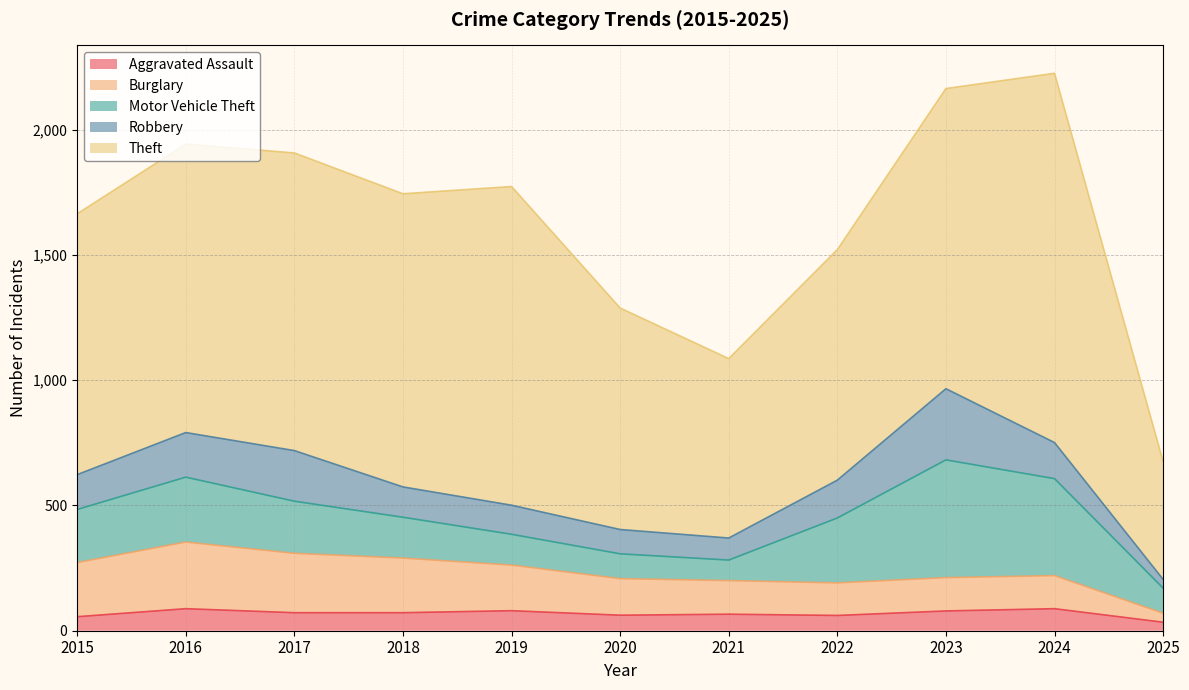

Reading left to right, what are all the values shown in this chart?

Aggravated Assault: 56	88	72	72	80	62	66	61	79	88	34
Burglary: 216	266	237	218	182	146	134	130	133	132	36
Motor Vehicle Theft: 212	259	208	163	123	99	82	259	470	387	100
Robbery: 139	178	202	121	116	97	88	151	284	144	35
Theft: 1041	1151	1188	1170	1272	884	716	920	1198	1474	470